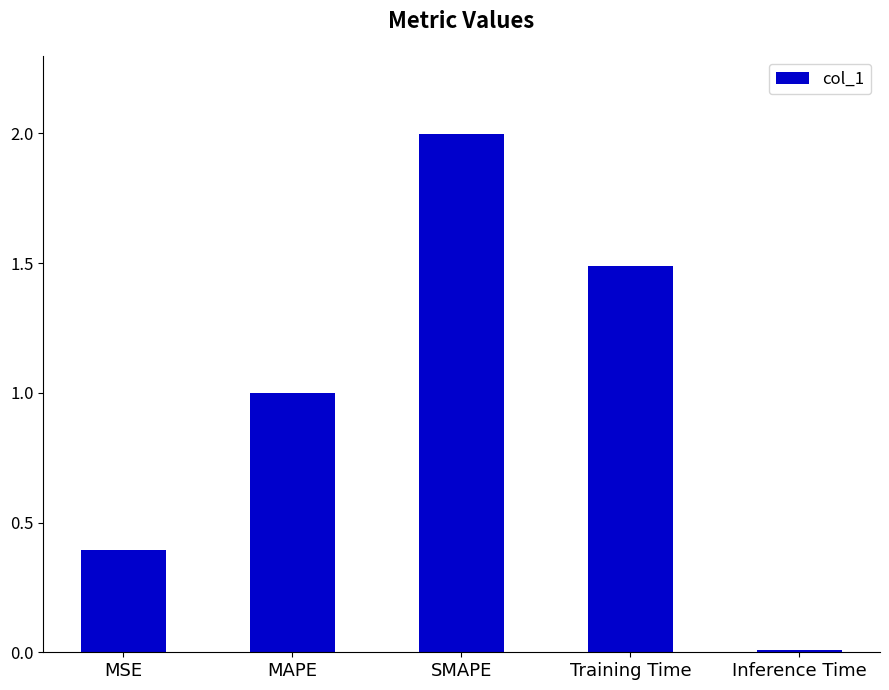

How many categories are shown in the chart?

5